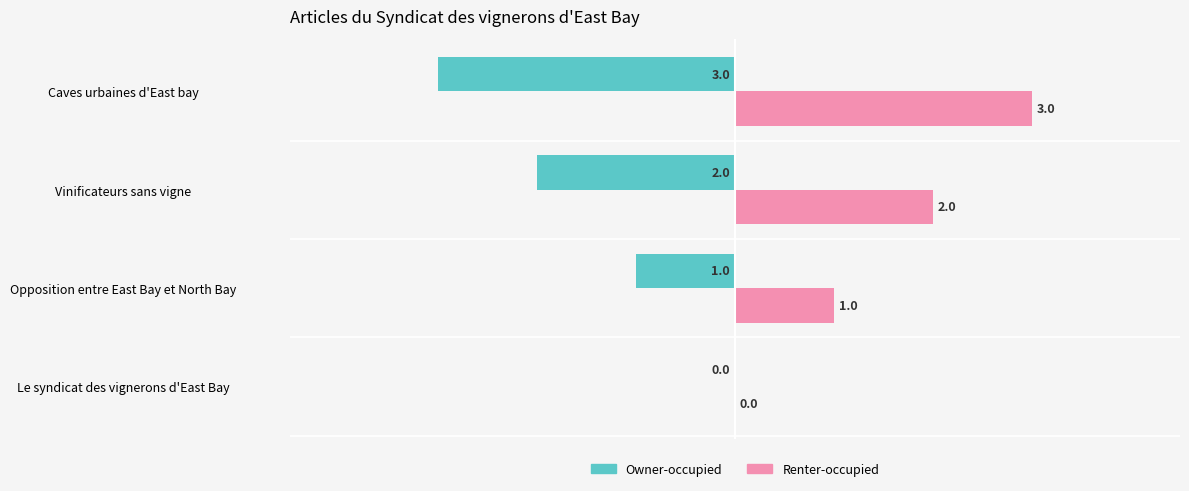

Is it true that Renter-occupied equals 1 at Vinificateurs sans vigne?

False